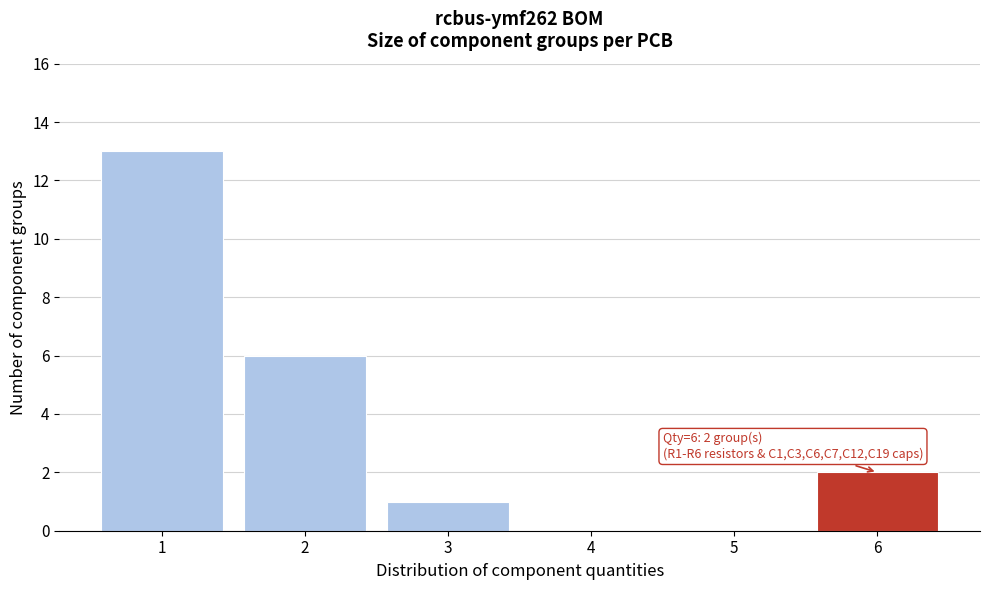

Reading left to right, extract all data points from this chart.

1=13	2=6	3=1	4=0	5=0	6=2